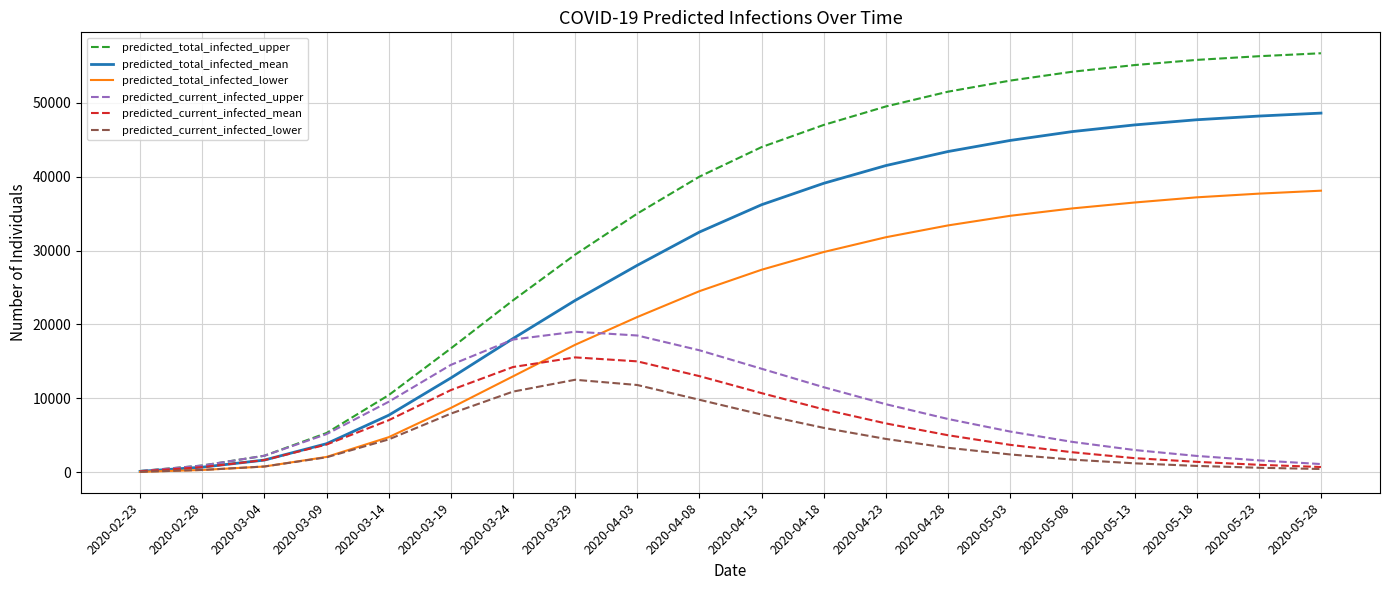

What is the maximum value shown in the chart?

56700